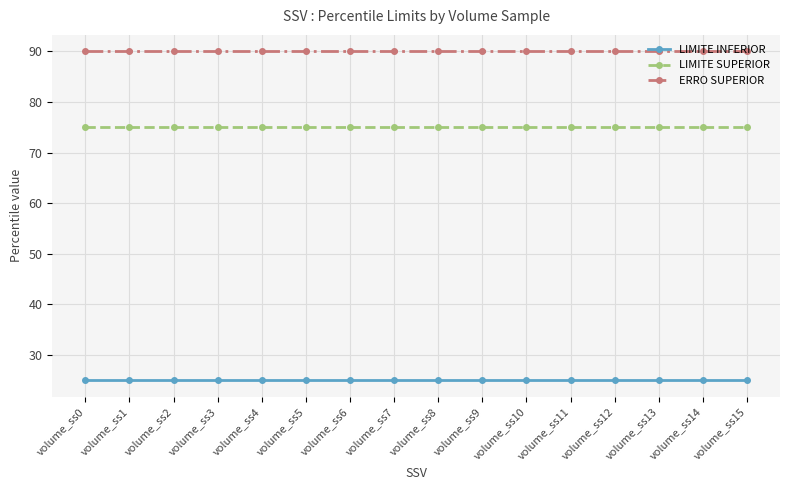

True or false: LIMITE SUPERIOR and LIMITE INFERIOR cross at least once.

False